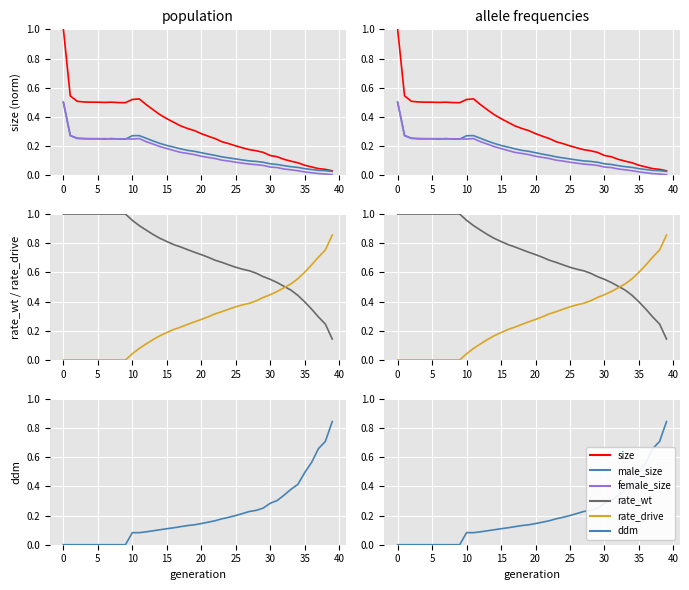

What is the label of the 33rd point from the left?

32